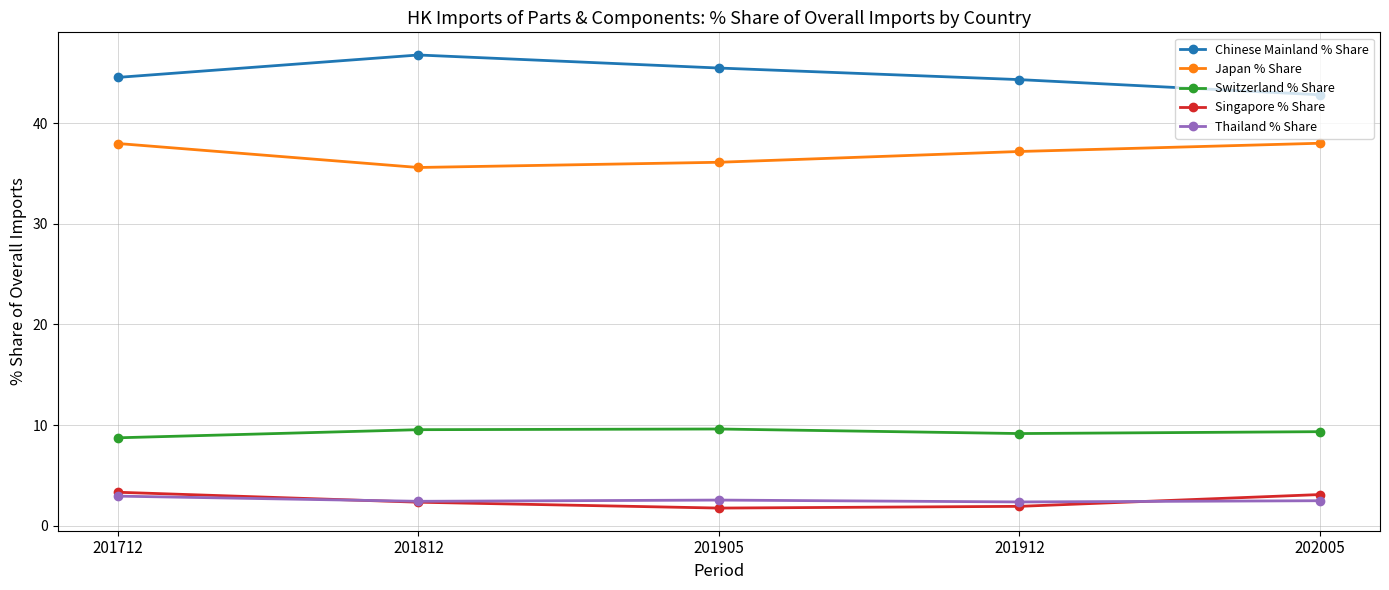

How many lines are shown in the chart?

5